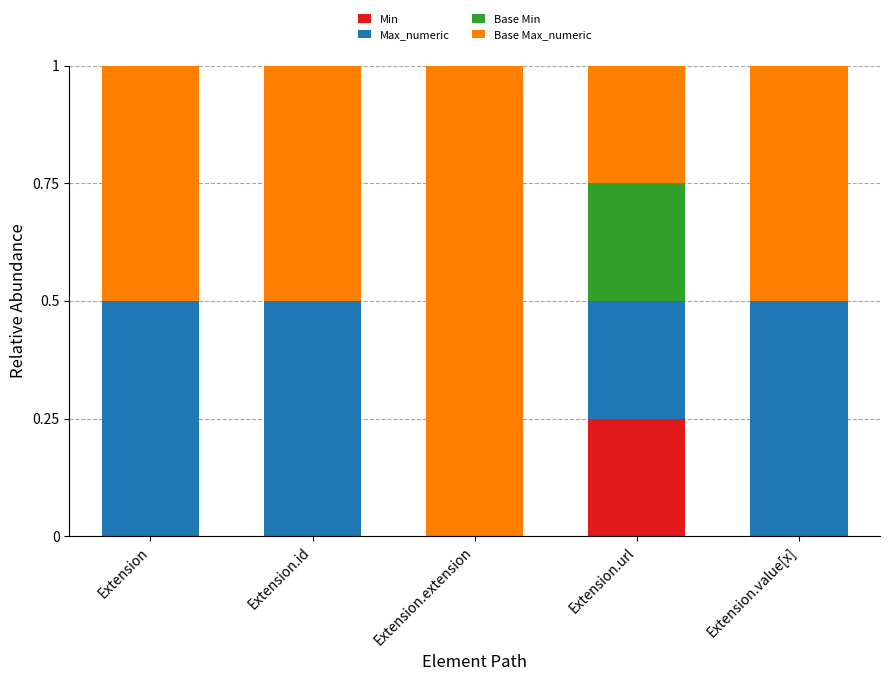

True or false: Min has a value of 0.0 at Extension.extension.

True